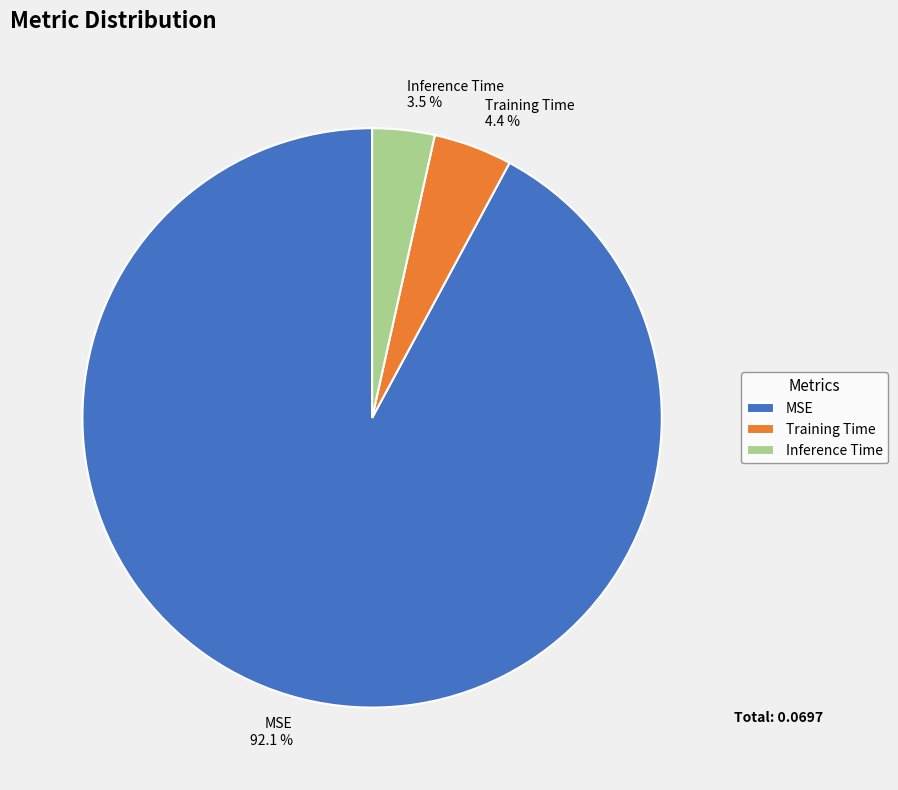

Count the number of slices in the pie.

3